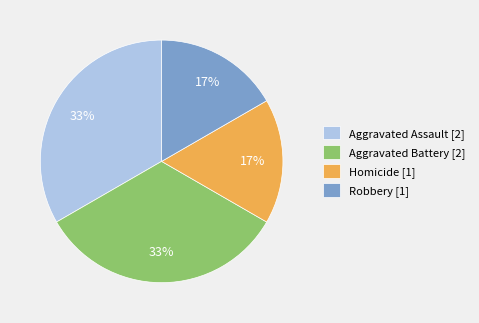

Do Homicide [1] and Robbery [1] together represent more than half of the pie?

No